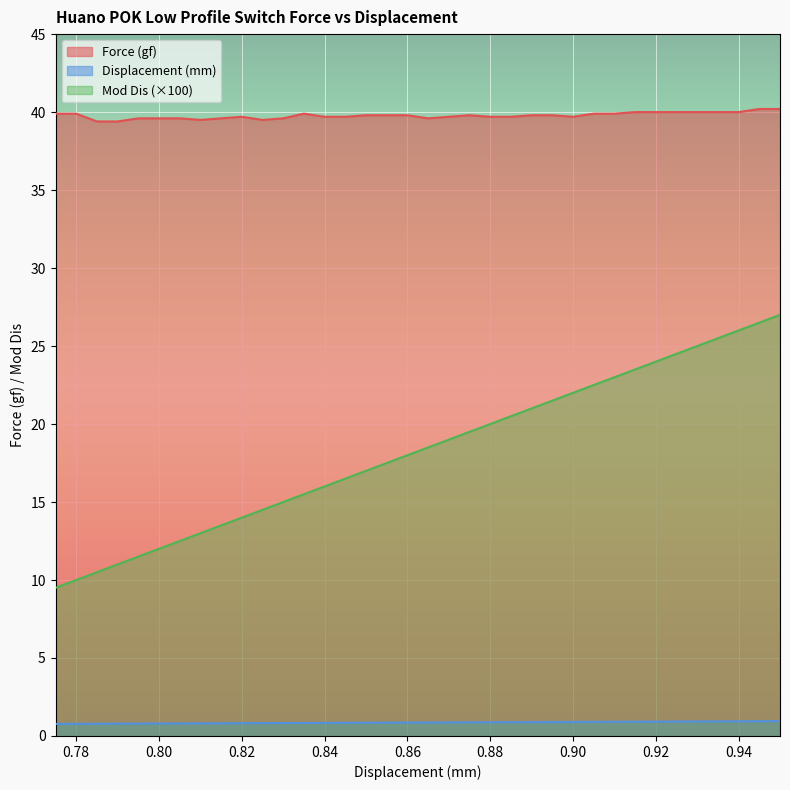

Which series has the largest range (max minus min)?

Mod Dis (×100)